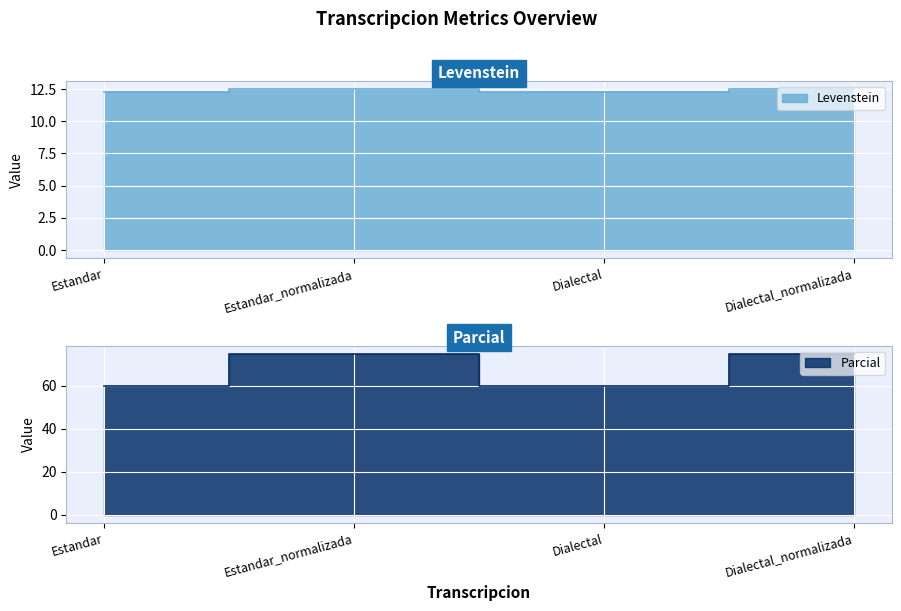

Does the chart display data point markers on the line(s)?

No